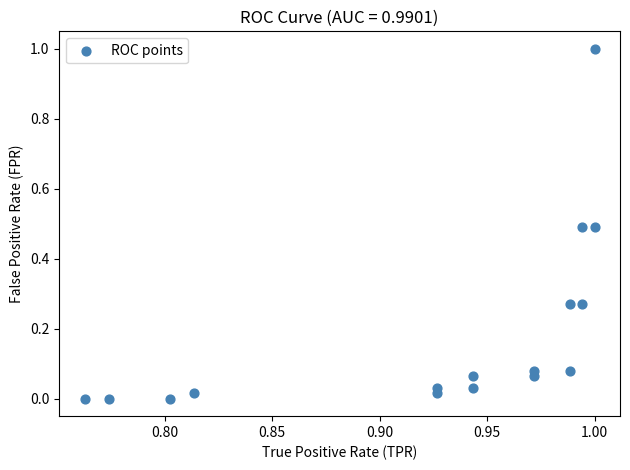

What is the range of Y values (max minus min)?

1.0